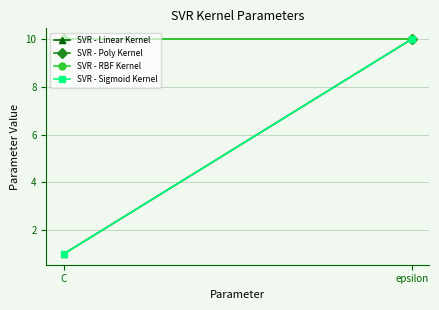

Reading left to right, transcribe all the data shown in this chart.

SVR - Linear Kernel: 1	10
SVR - Poly Kernel: 10	10
SVR - RBF Kernel: 10	10
SVR - Sigmoid Kernel: 1	10